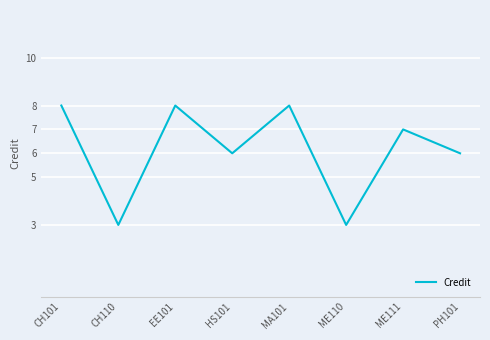

True or false: the data shows 13 at EE101.

False